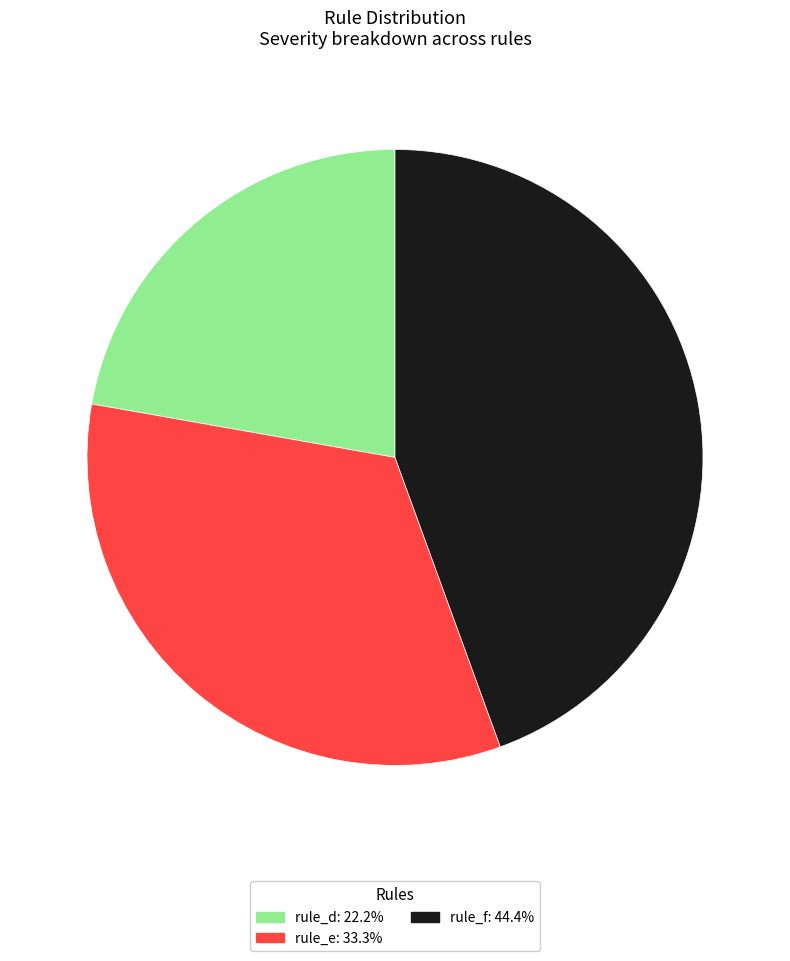

True or false: rule_d accounts for 22% of the total.

True